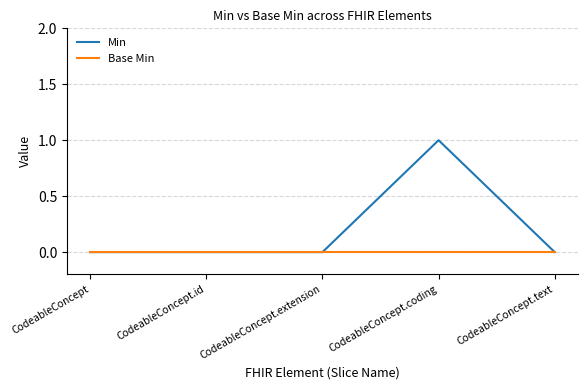

Rank the series by their maximum value, from highest to lowest.

Min, Base Min